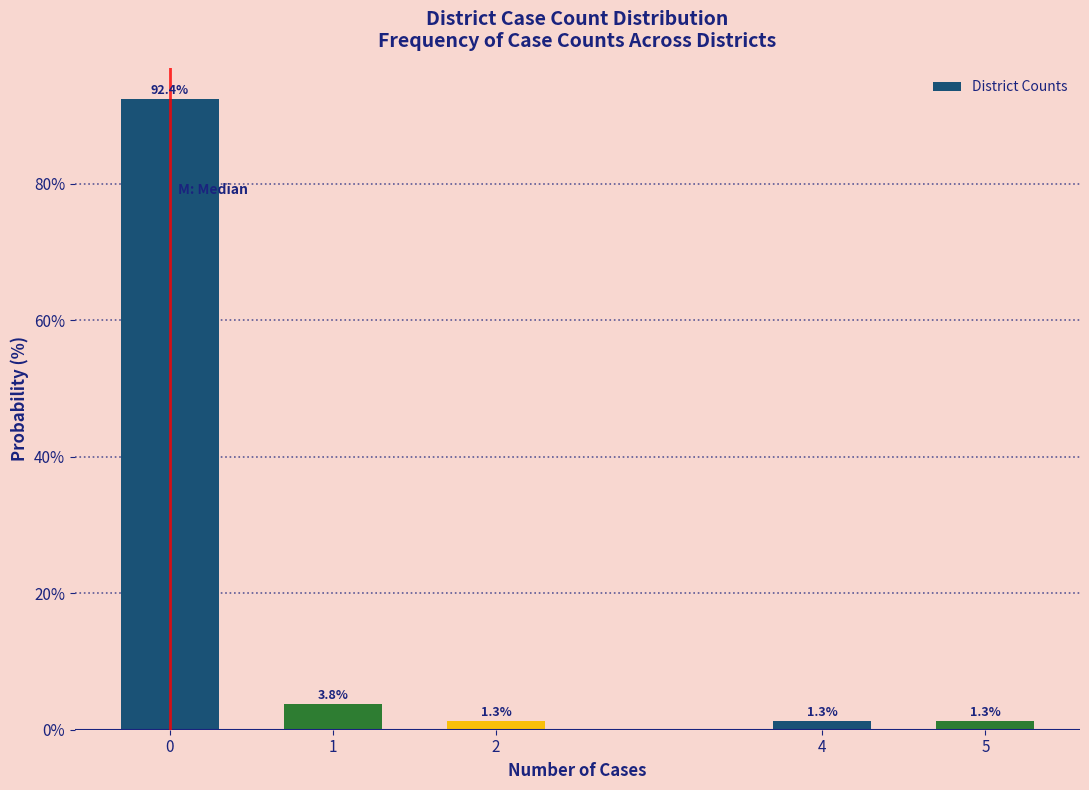

Reading left to right, what are all the values shown in this chart?

92.4	3.8	1.3	1.3	1.3